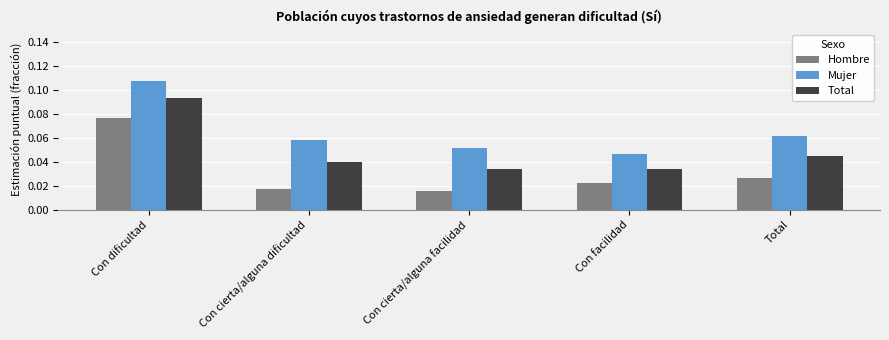

How many distinct data groups are displayed?

3